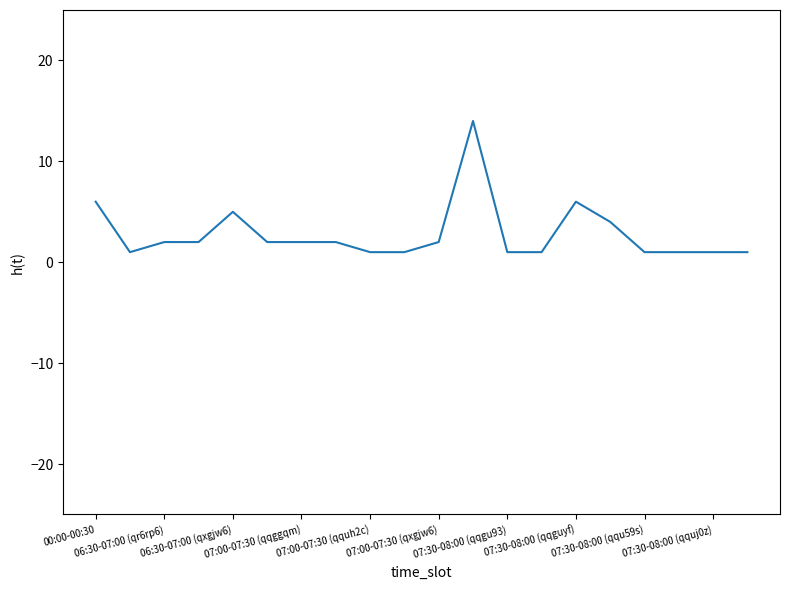

Reading left to right, what are all the values shown in this chart?

6	1	2	2	5	2	2	2	1	1	2	14	1	1	6	4	1	1	1	1